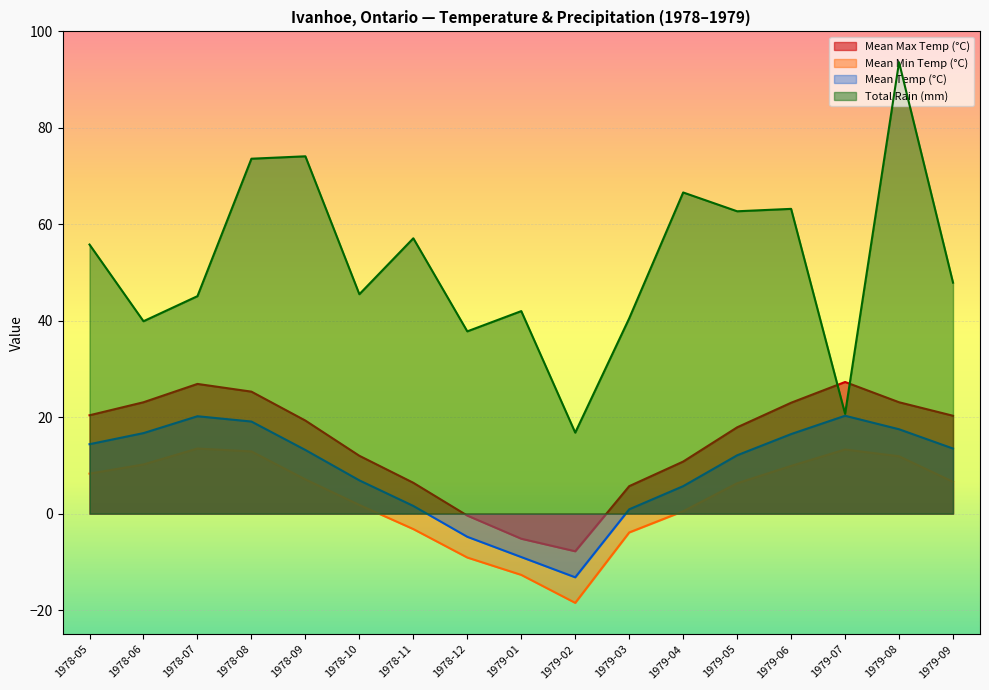

Rank the series by their maximum value, from lowest to highest.

Mean Min Temp (°C), Mean Temp (°C), Mean Max Temp (°C), Total Rain (mm)